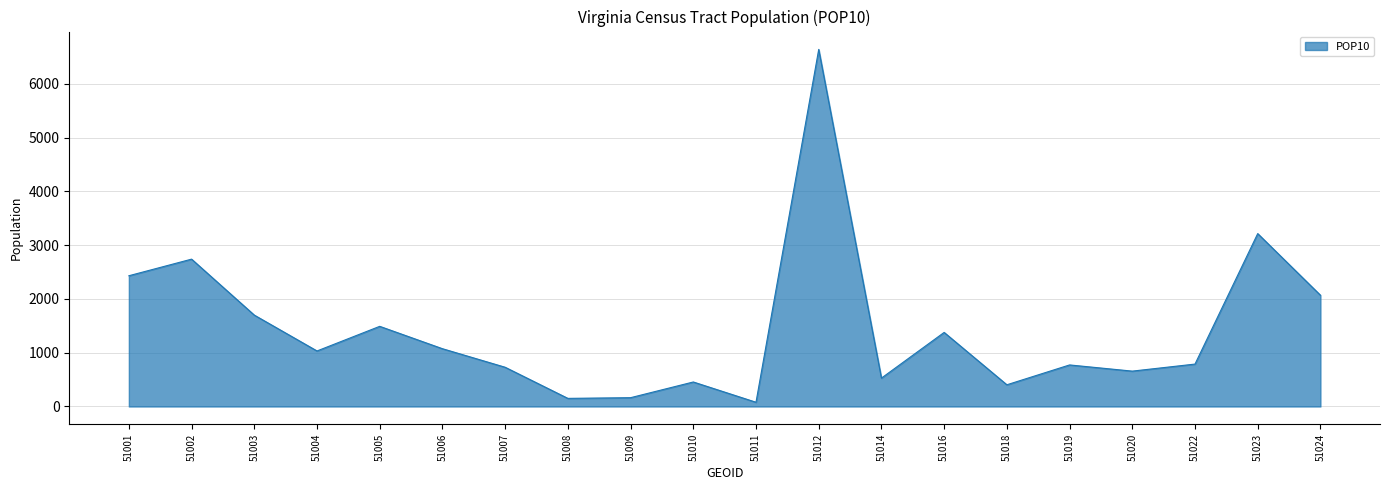

Is it true that the value at 51003 is 1700?

True